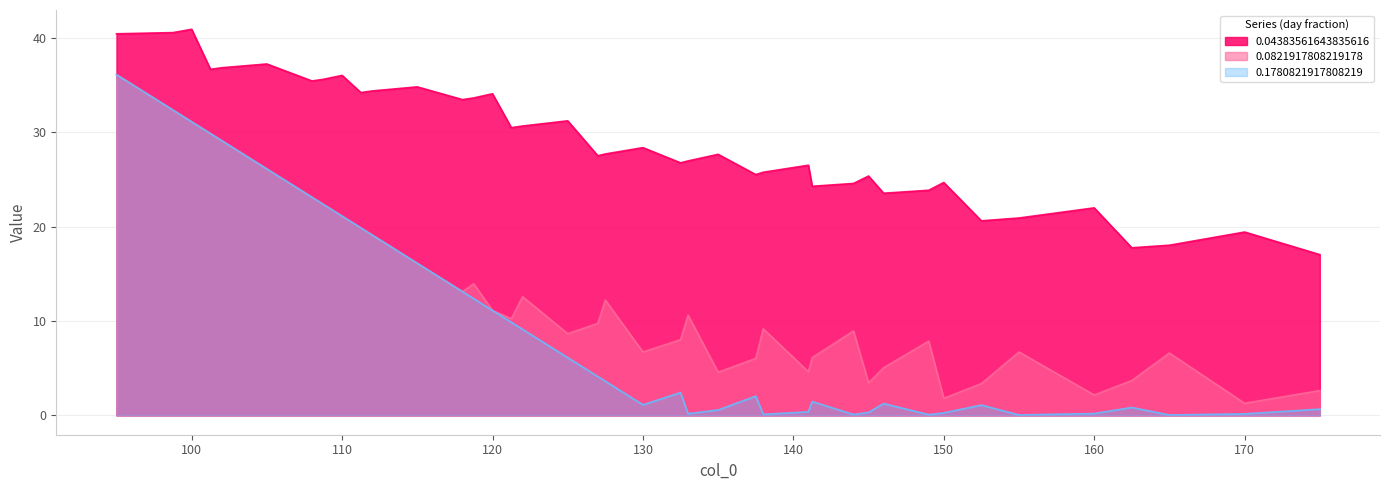

At which category is the sum across all series the highest?

95